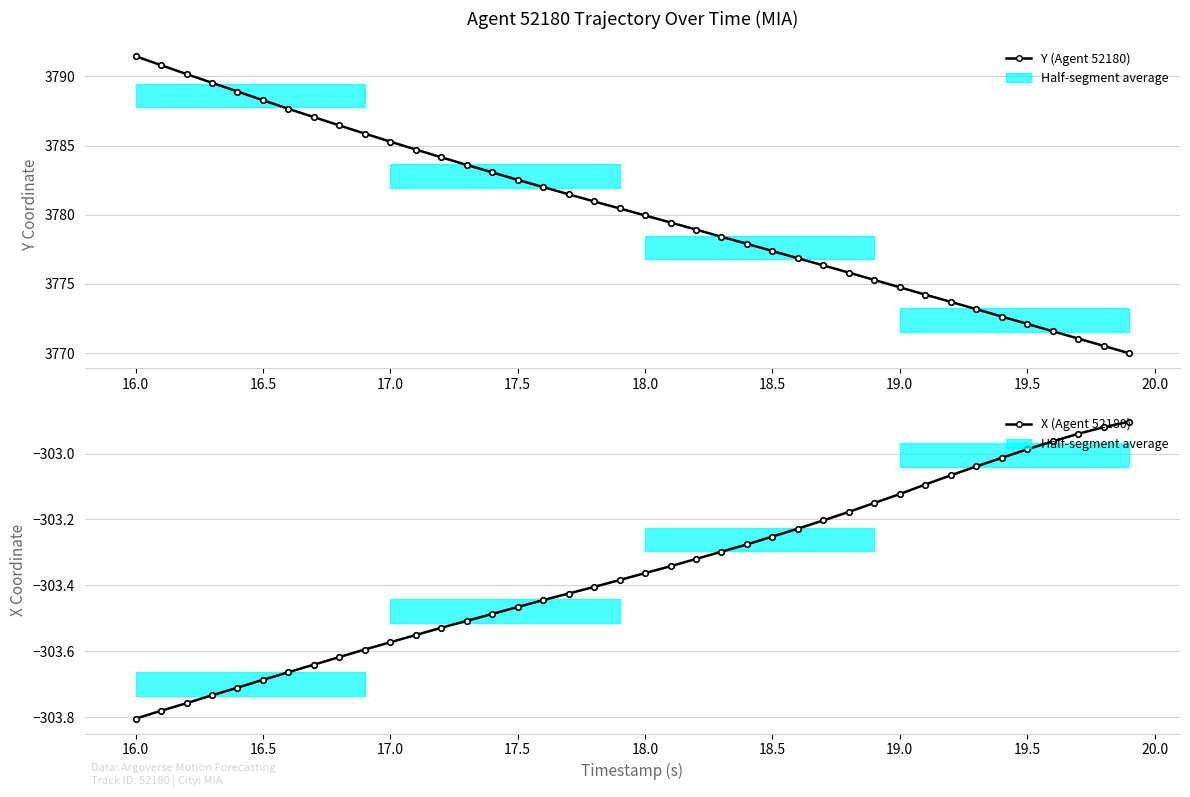

The value of X (Agent 52180) at 34 is -493.3. True or false?

False